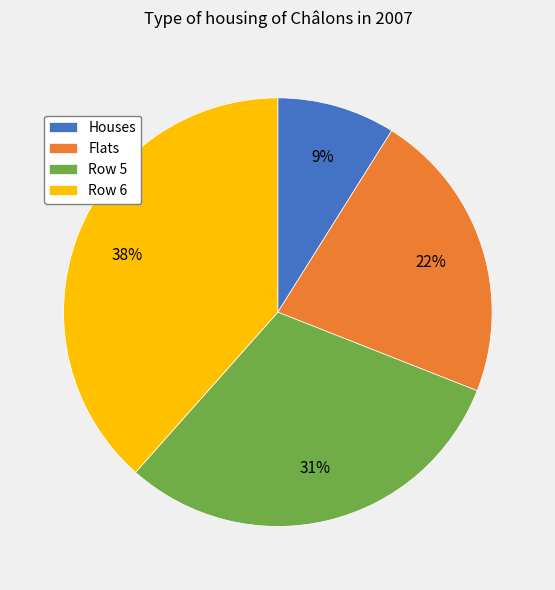

Approximately how many times larger is the value at Row 5 compared to Flats?

1.4